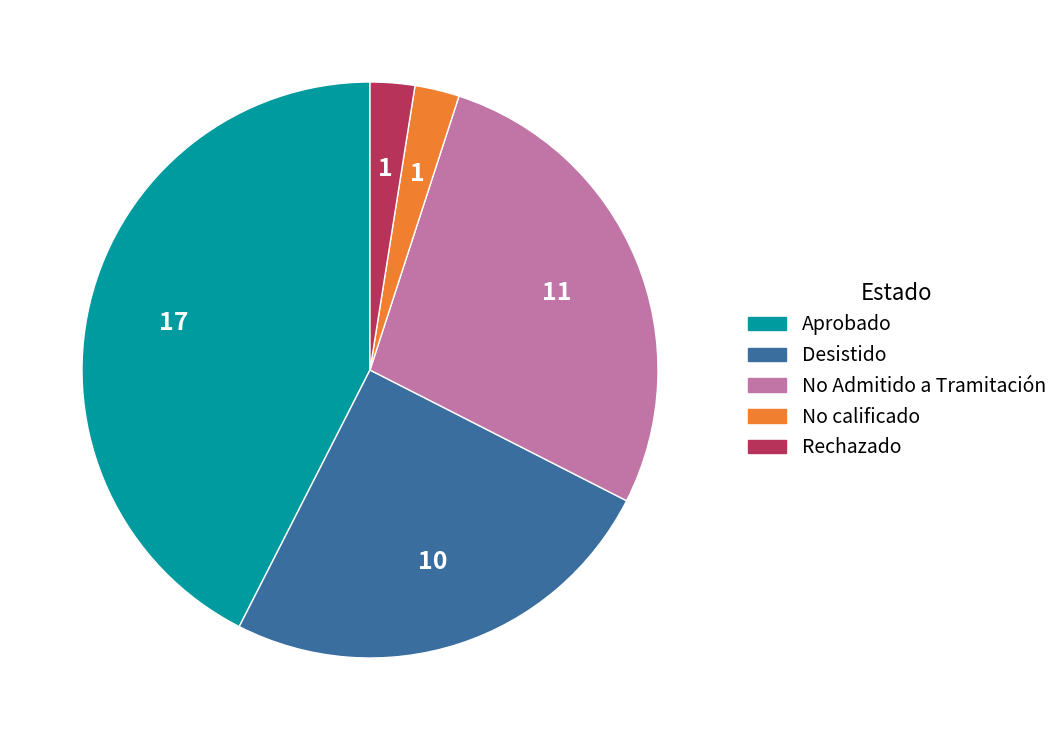

Approximately how many times larger is the value at Aprobado compared to Desistido?

1.7